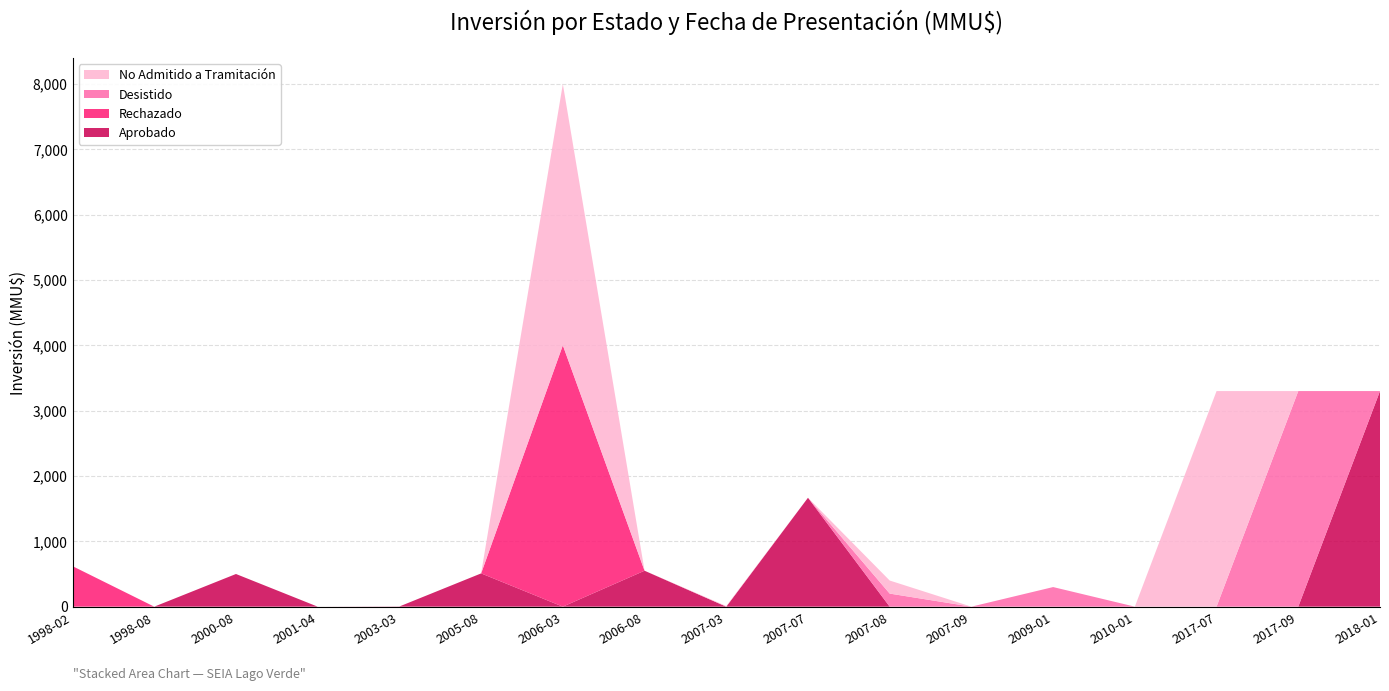

Reading right to left, what are all the values shown in this chart?

Aprobado: 2018-01=3300	2017-09=0	2017-07=0	2010-01=0	2009-01=0	2007-09=0	2007-08=0	2007-07=1667	2007-03=0	2006-08=550	2006-03=0	2005-08=509	2003-03=3	2001-04=0	2000-08=500	1998-08=0	1998-02=0
Rechazado: 2018-01=0	2017-09=0	2017-07=0	2010-01=0	2009-01=0	2007-09=0	2007-08=0	2007-07=0	2007-03=0	2006-08=0	2006-03=4000	2005-08=0	2003-03=0	2001-04=0	2000-08=0	1998-08=0	1998-02=620
Desistido: 2018-01=0	2017-09=3300	2017-07=0	2010-01=0	2009-01=300	2007-09=0	2007-08=200	2007-07=0	2007-03=0	2006-08=0	2006-03=0	2005-08=0	2003-03=0	2001-04=0	2000-08=0	1998-08=0	1998-02=0
No Admitido a Tramitación: 2018-01=0	2017-09=0	2017-07=3300	2010-01=0	2009-01=0	2007-09=0	2007-08=200	2007-07=0	2007-03=10	2006-08=0	2006-03=4000	2005-08=0	2003-03=0	2001-04=0	2000-08=0	1998-08=0	1998-02=0